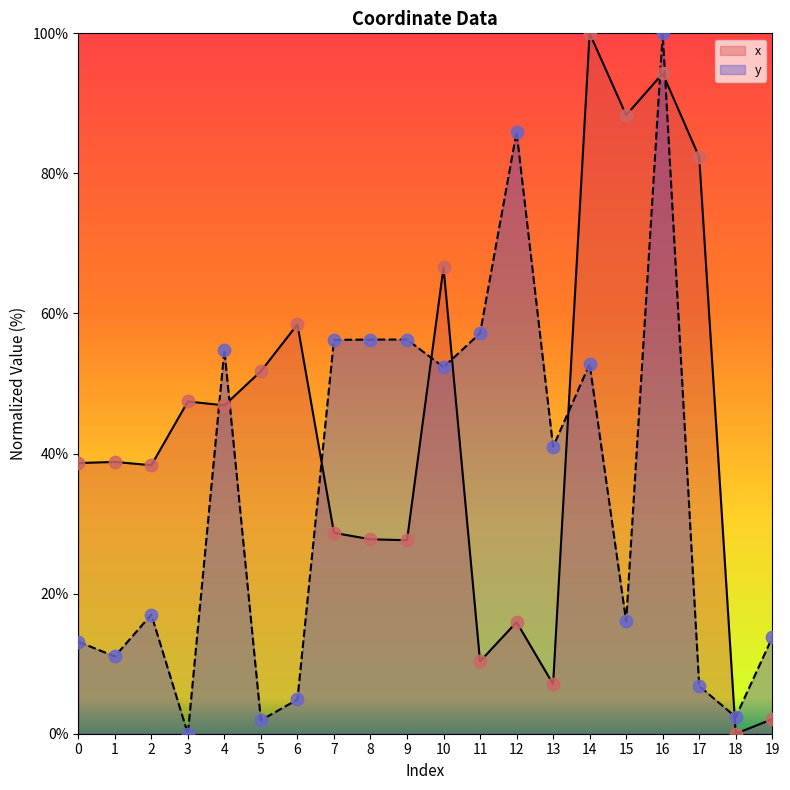

At how many categories does at least one series exceed 99?

2